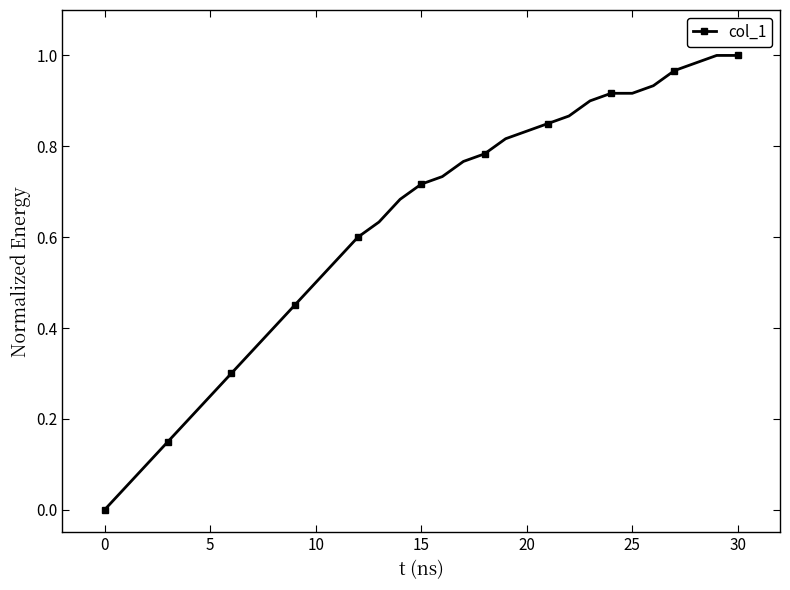

What is the sum of all values?

19.2